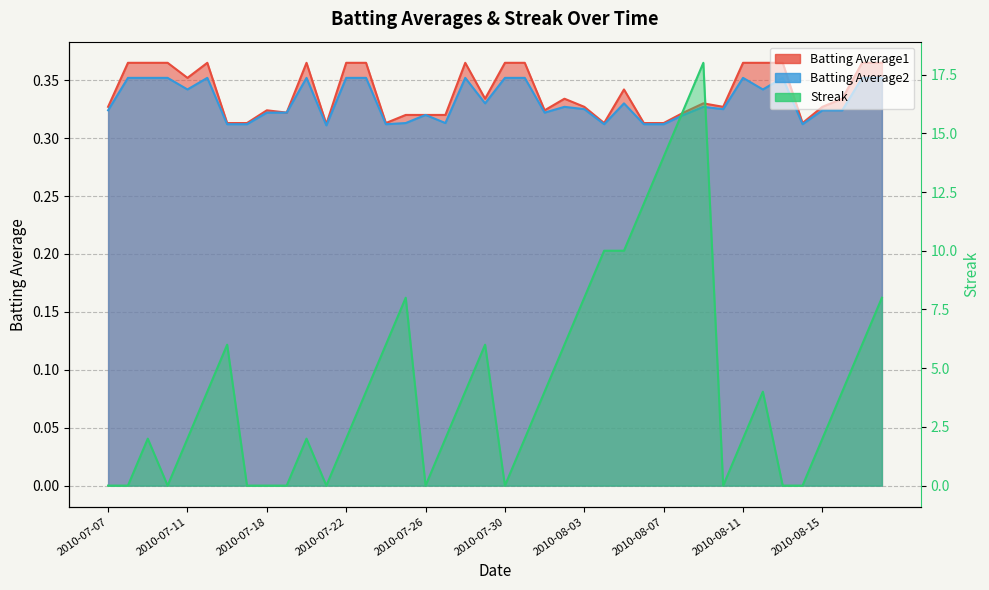

Rank the categories by Batting Average1 value from lowest to highest.

2010-07-21, 2010-07-16, 2010-07-17, 2010-07-24, 2010-08-04, 2010-08-06, 2010-08-07, 2010-08-14, 2010-07-25, 2010-07-26, 2010-07-27, 2010-07-19, 2010-08-08, 2010-07-18, 2010-08-01, 2010-07-07, 2010-08-03, 2010-08-10, 2010-08-15, 2010-08-09, 2010-07-29, 2010-08-02, 2010-08-16, 2010-08-05, 2010-07-11, 2010-07-08, 2010-07-09, 2010-07-10, 2010-07-15, 2010-07-20, 2010-07-22, 2010-07-23, 2010-07-28, 2010-07-30, 2010-07-31, 2010-08-11, 2010-08-12, 2010-08-13, 2010-08-17, 2010-08-18